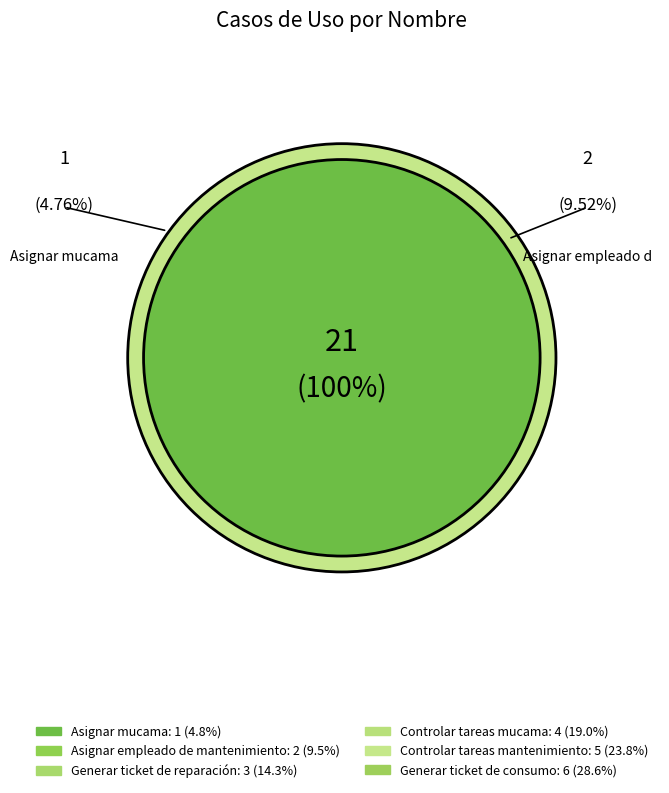

Combined, what portion of the pie is Generar ticket de reparación and Asignar mucama?

19.0%